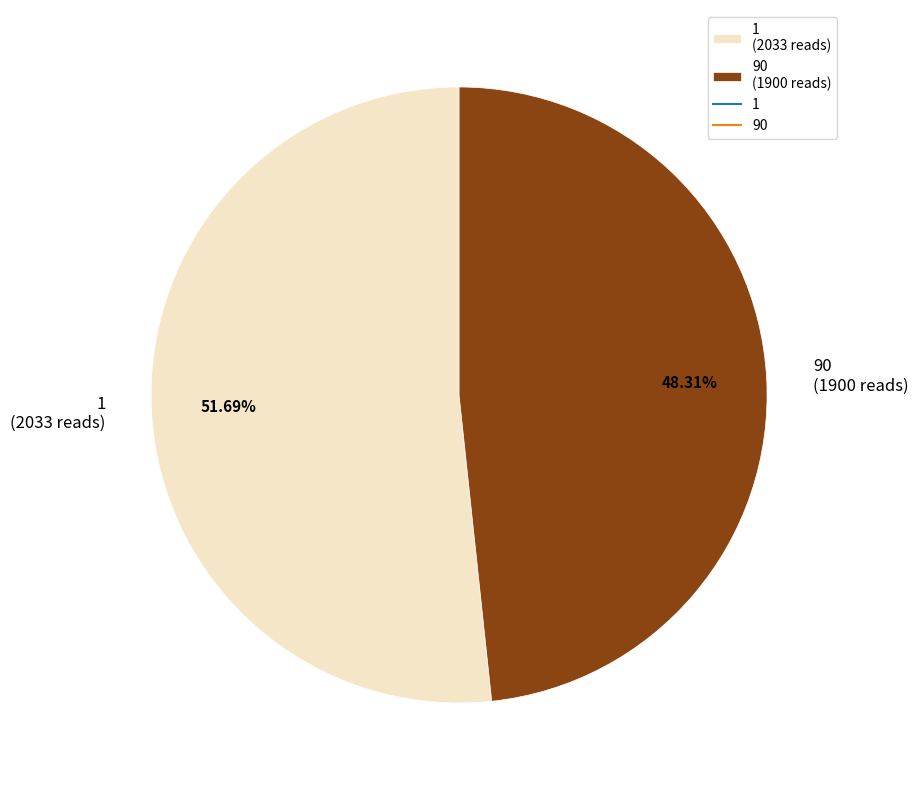

Count the number of slices in the pie.

2